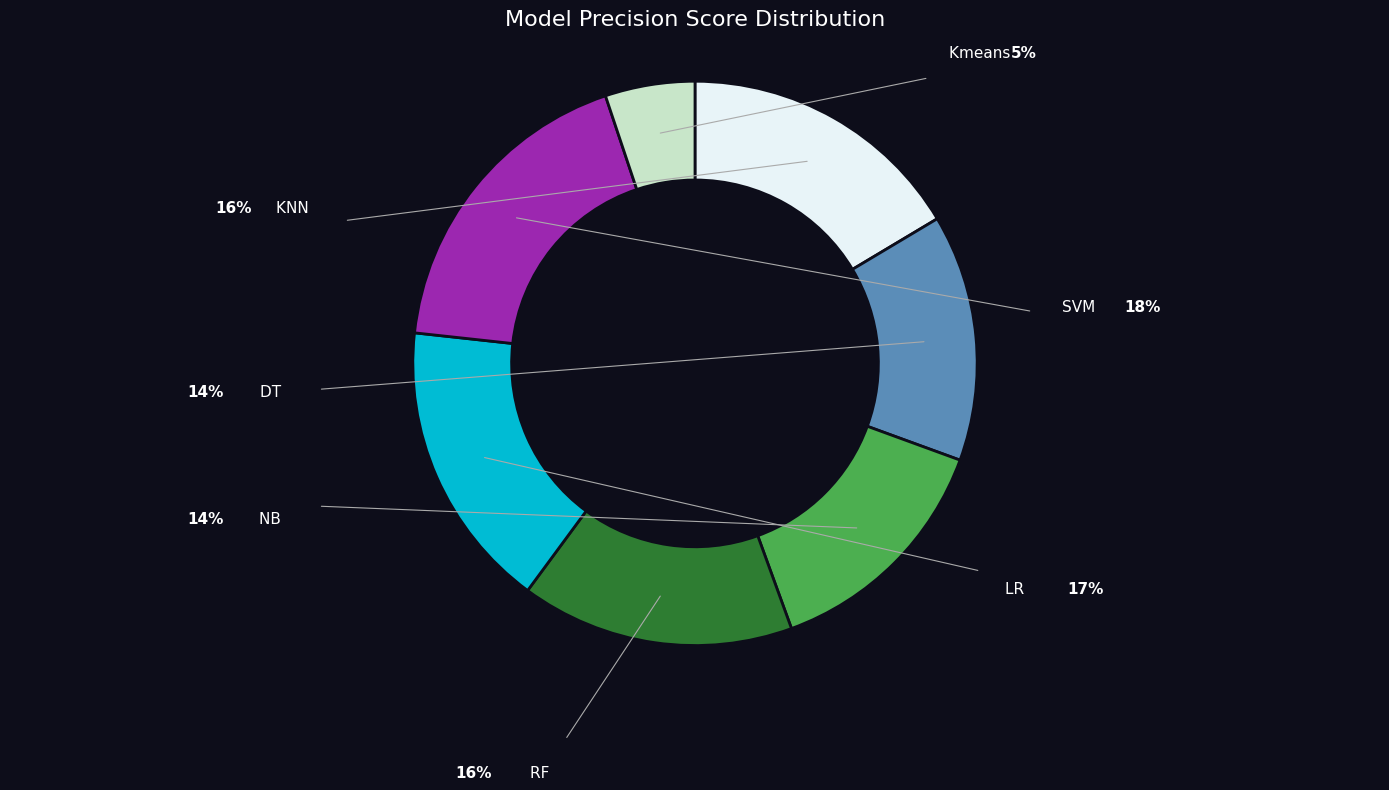

Which category has the smallest portion of the pie?

Kmeans